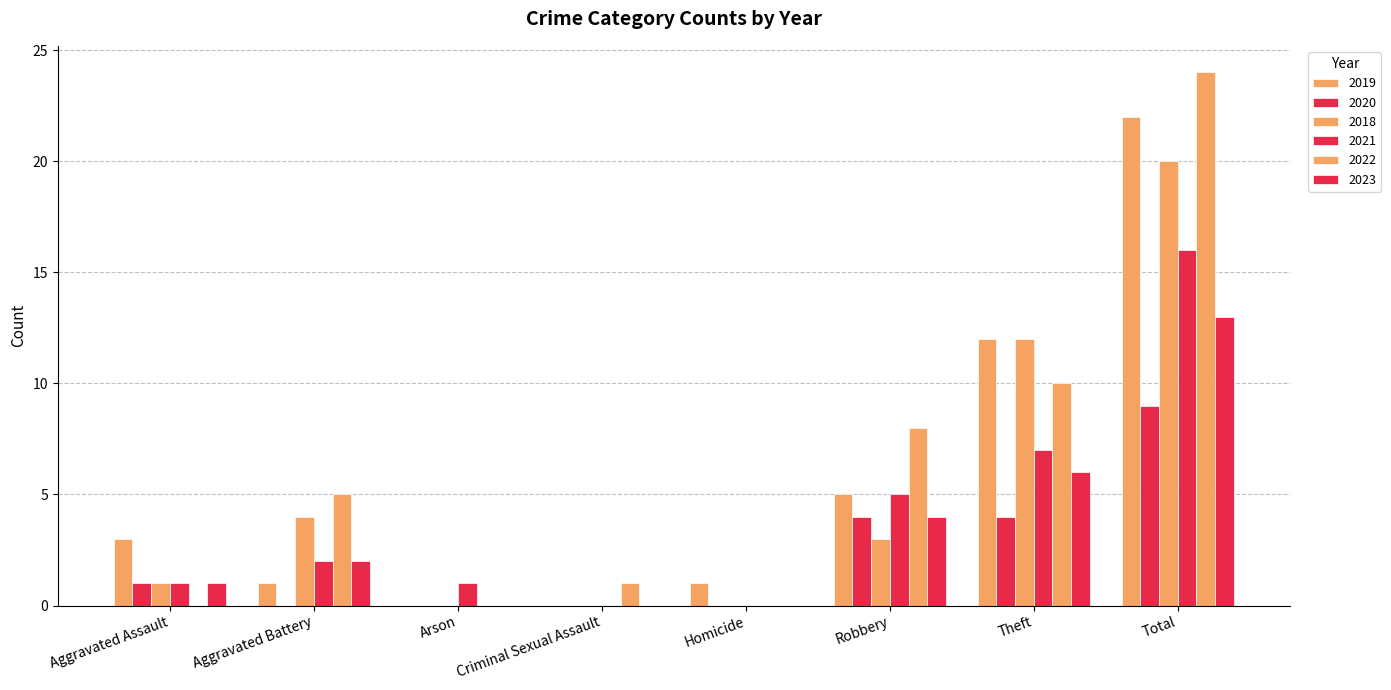

Are the bars grouped side by side (vs. stacked)?

Yes